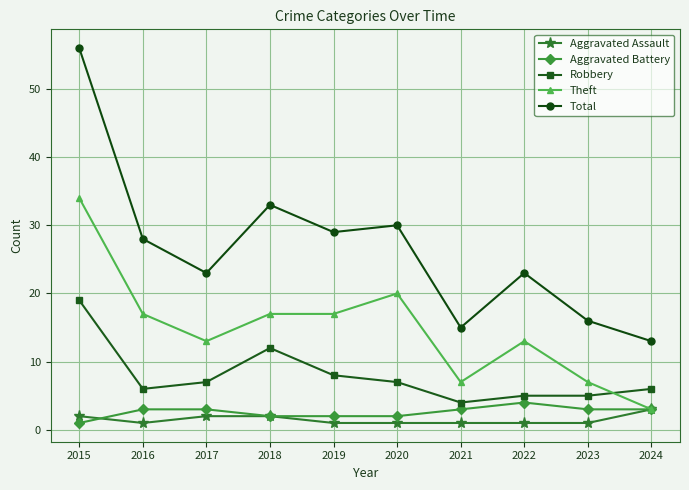

True or false: Total and Aggravated Assault cross at least once.

False